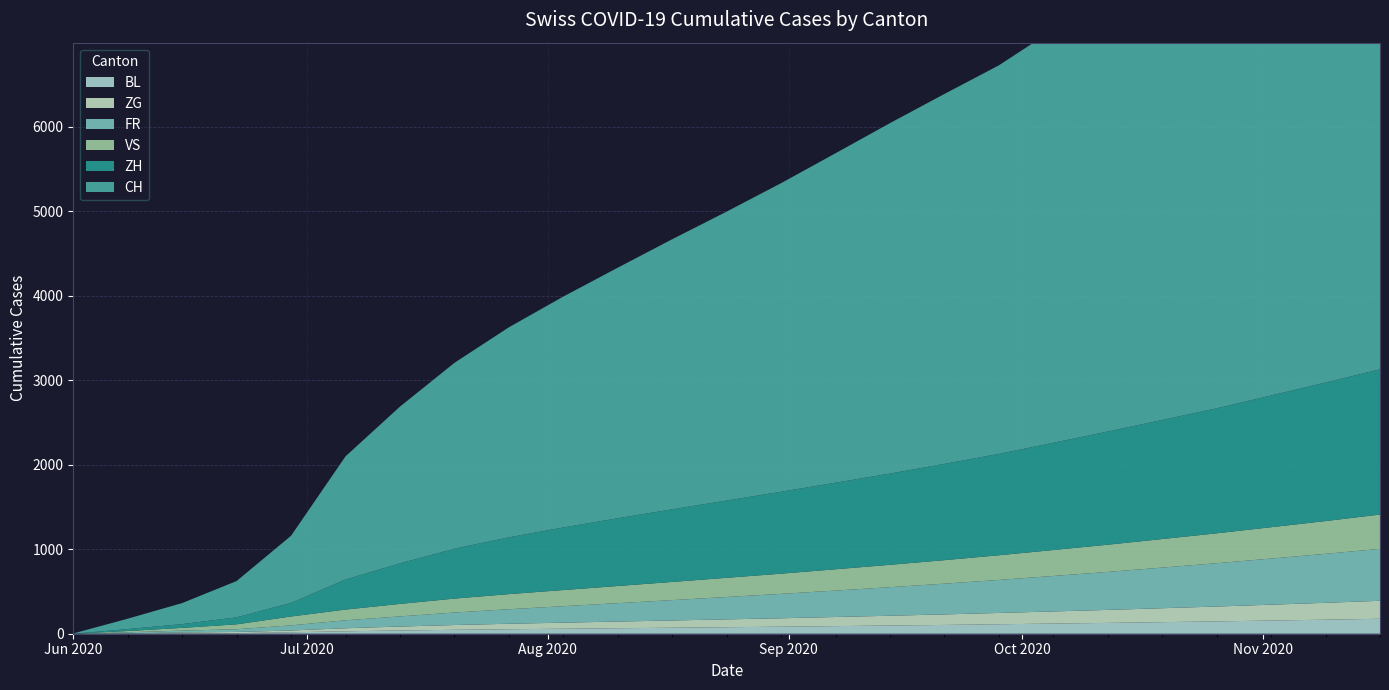

Reading right to left, what are all the values shown in this chart?

CH: 6480	6200	5920	5650	5380	5120	4890	4601	4380	4150	3901	3654	3421	3198	2967	2734	2487	2201	1856	1458	795	430	249	123	3
ZH: 1720	1640	1560	1480	1410	1340	1270	1200	1140	1080	1025	970	915	860	802	741	672	590	480	356	161	83	45	23	0
FR: 615	580	546	513	481	450	420	391	364	338	313	289	265	241	218	195	172	148	120	94	61	32	22	13	0
ZG: 213	200	188	176	165	154	144	134	125	116	108	100	93	86	79	72	65	57	47	36	21	14	11	1	0
VS: 406	388	371	354	338	322	307	292	278	265	252	239	227	215	203	191	179	165	148	127	105	58	32	15	0
BL: 177	166	156	146	137	128	120	112	104	97	90	83	77	71	65	59	53	46	38	29	17	7	4	3	0